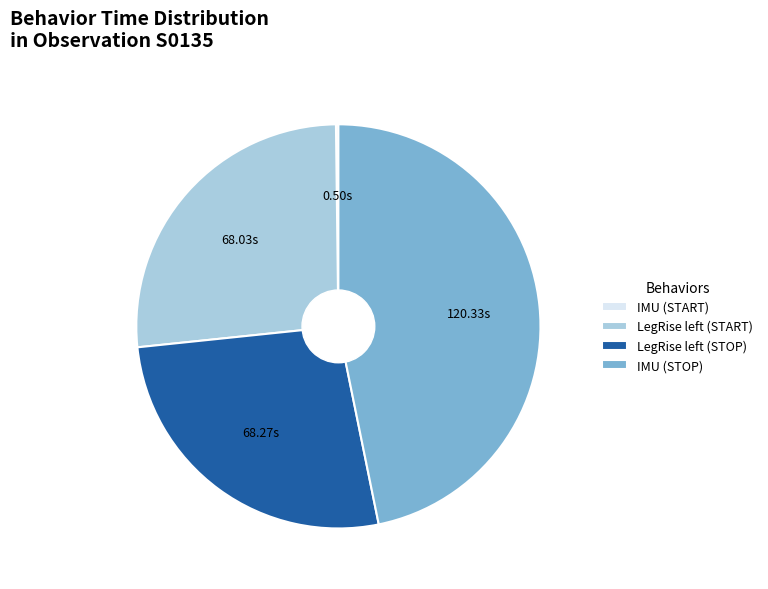

Which category has the biggest portion of the pie?

IMU (STOP)